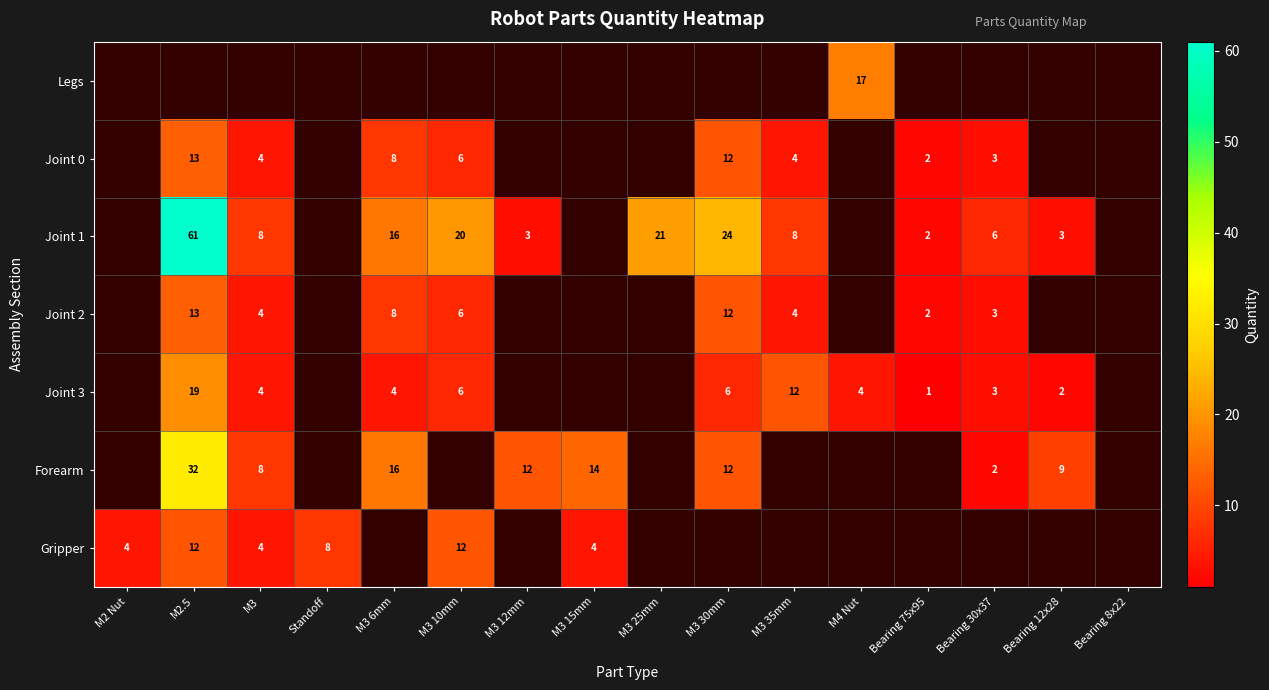

Is it true that Joint 3 equals 19 at M2.5?

True